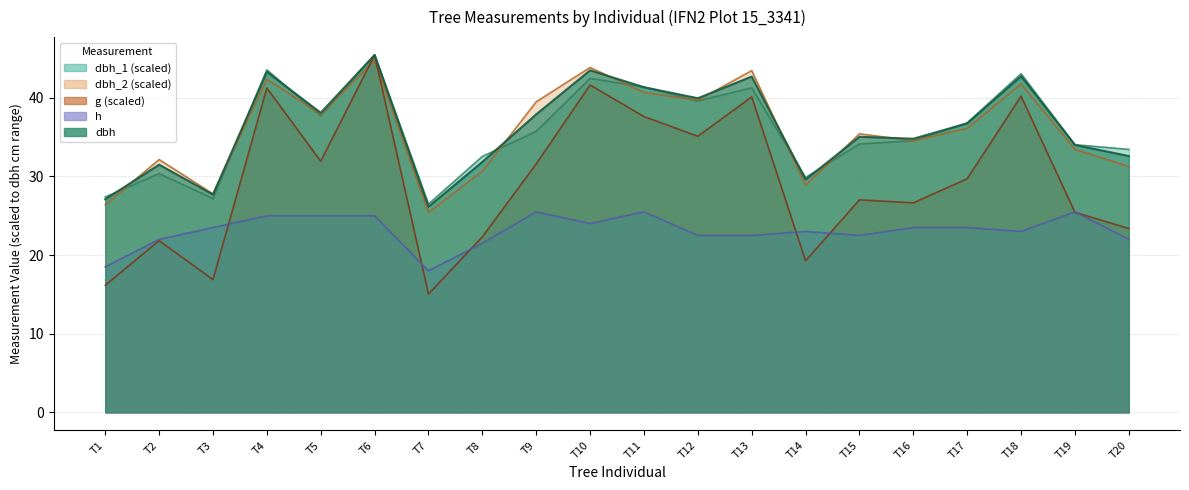

The dbh series shows 29.6 at T14. True or false?

True